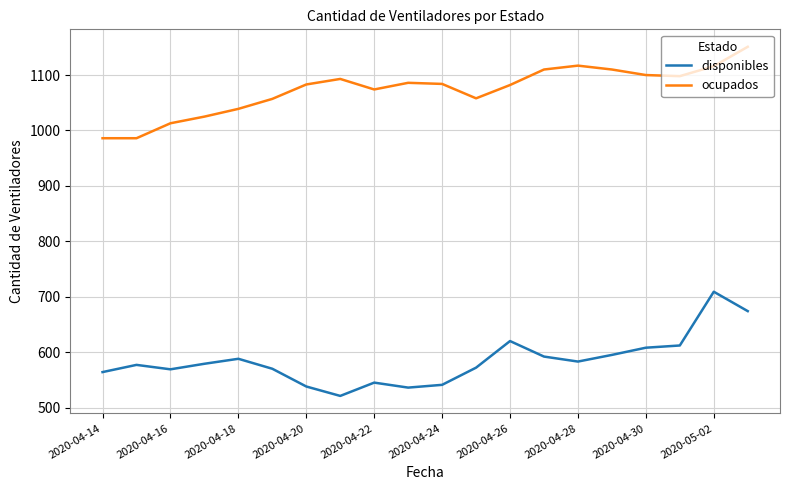

True or false: ocupados and disponibles cross at least once.

False